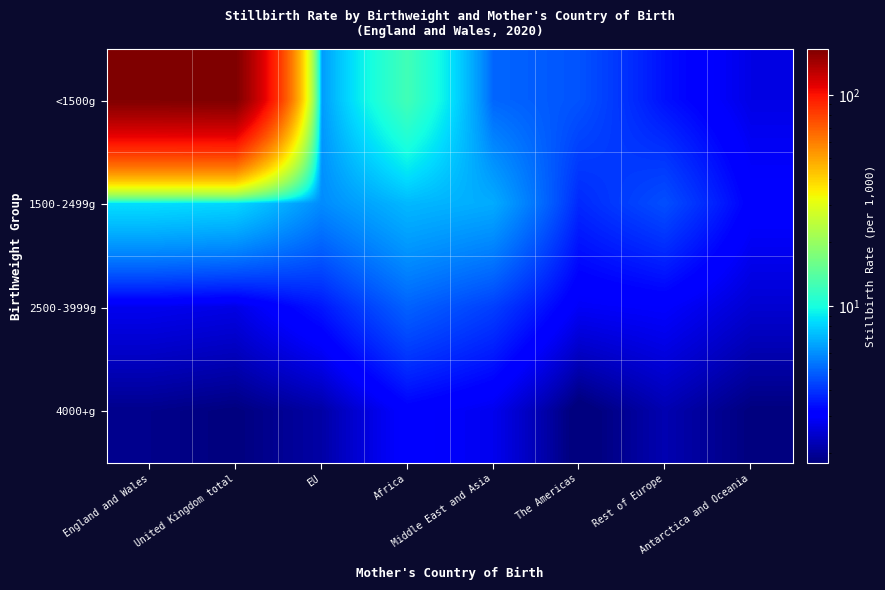

At which category is the sum across all series the highest?

United Kingdom total